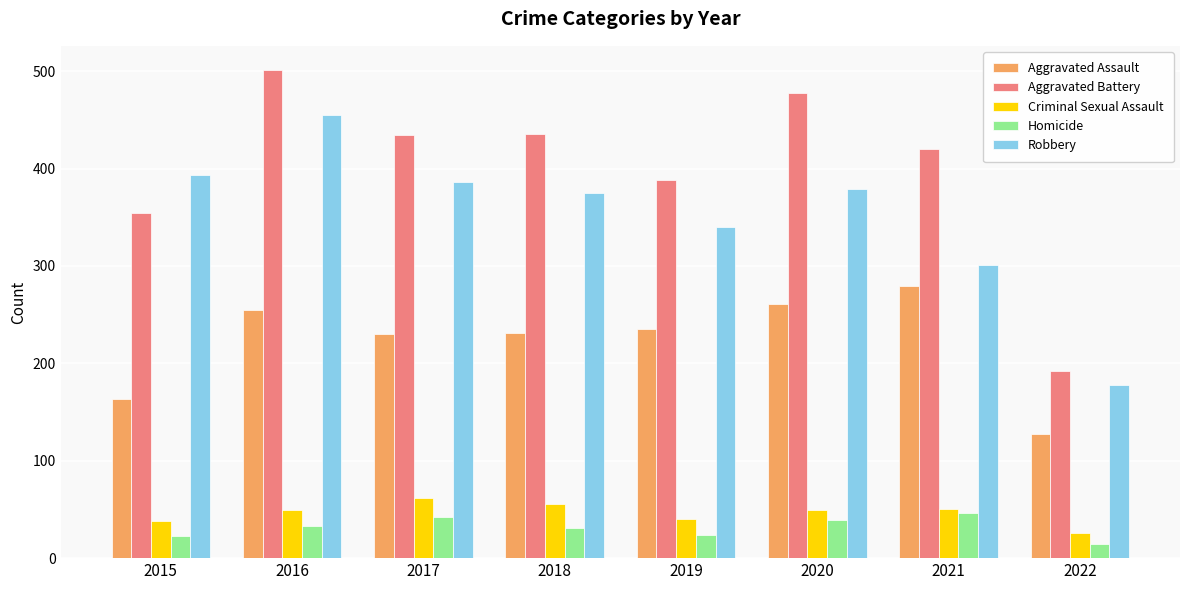

The Robbery series shows 500 at 2018. True or false?

False